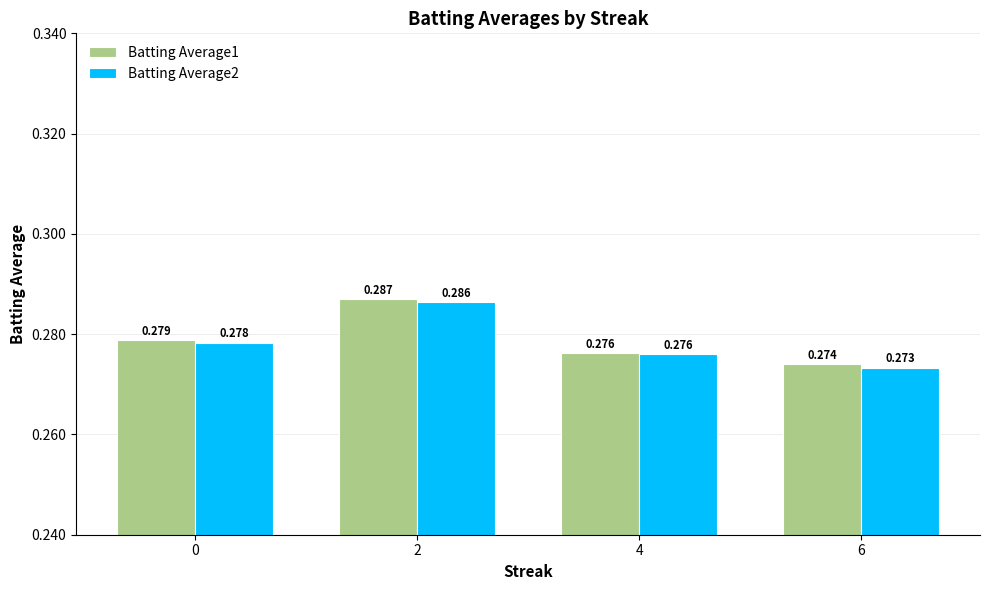

What is the sum of the Batting Average2 values at 4 and 0?

0.6